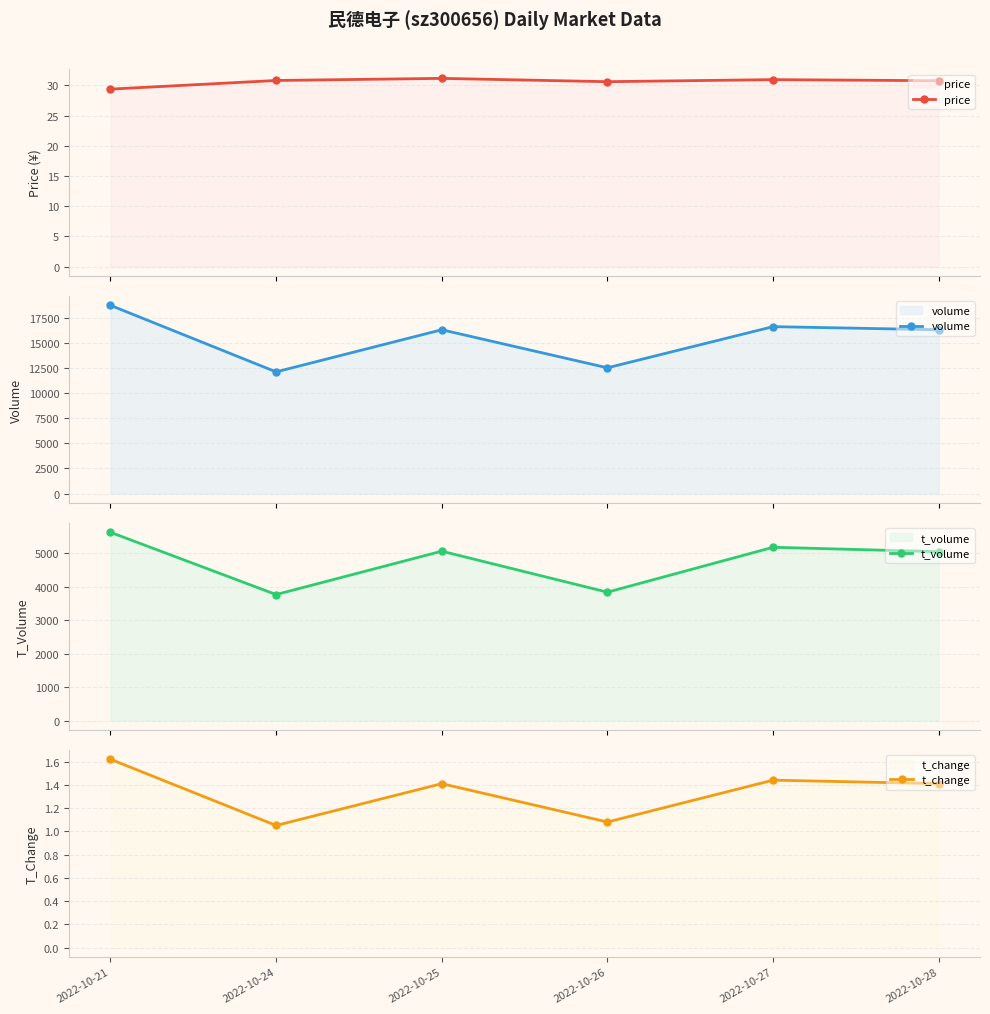

What is the approximate value of volume at 2022-10-21?

18745.0